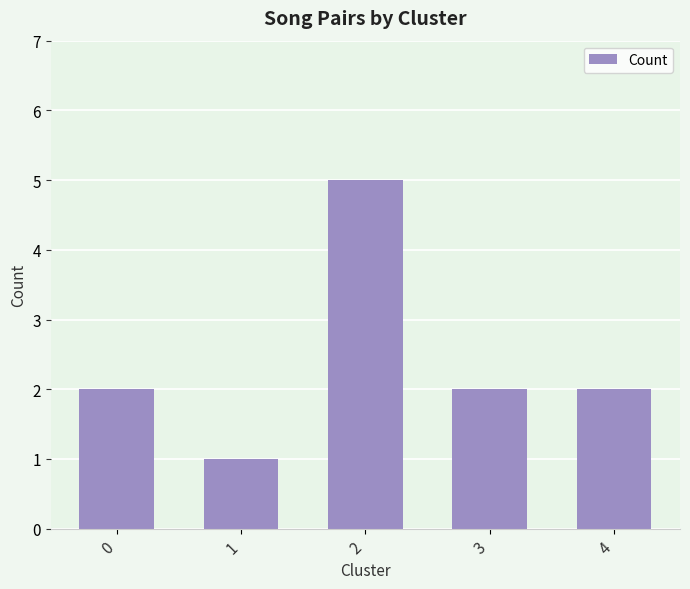

How many distinct data groups are displayed?

1